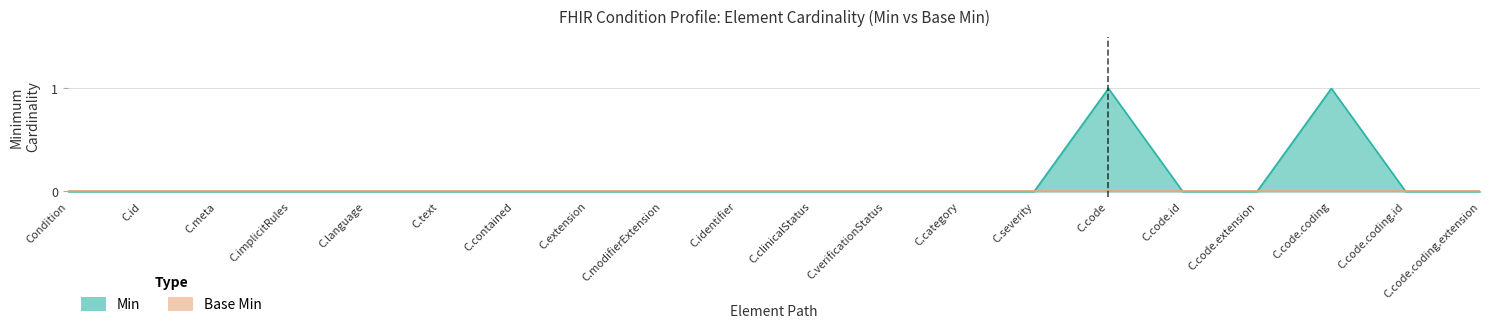

Between C.language and Condition, which is larger?

C.language